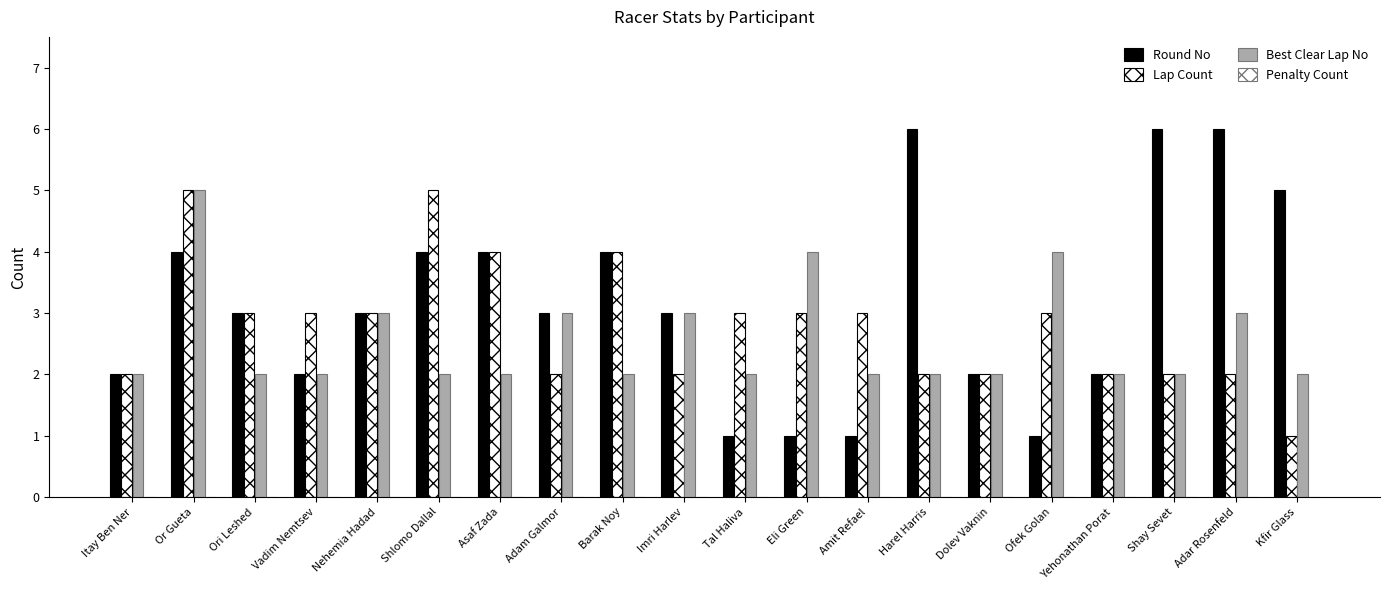

What is the difference between the Lap Count values at Harel Harris and Amit Refael?

1